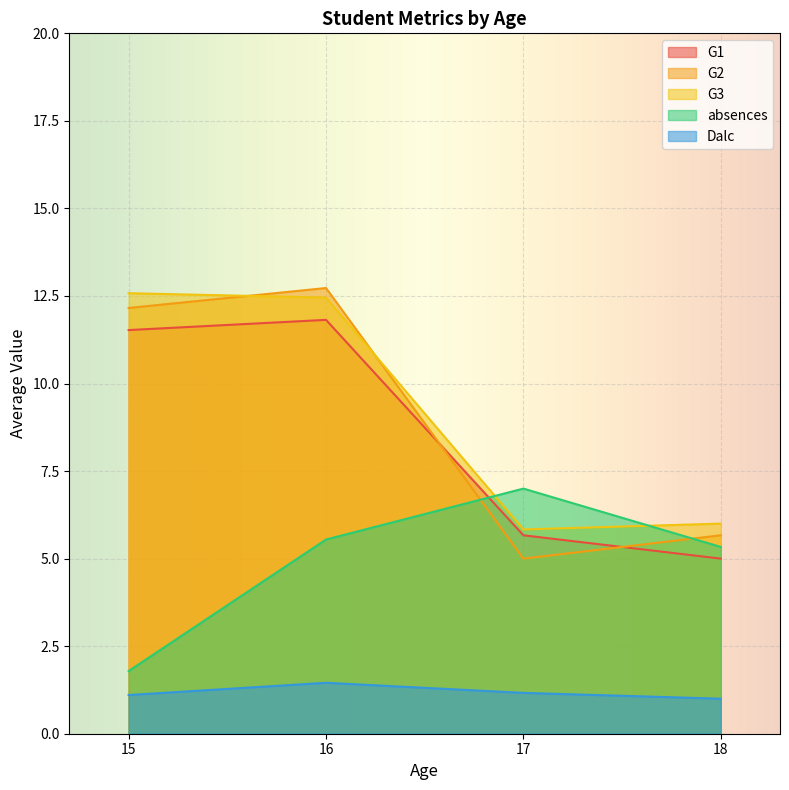

What is the difference between the absences values at 17 and 18?

1.7